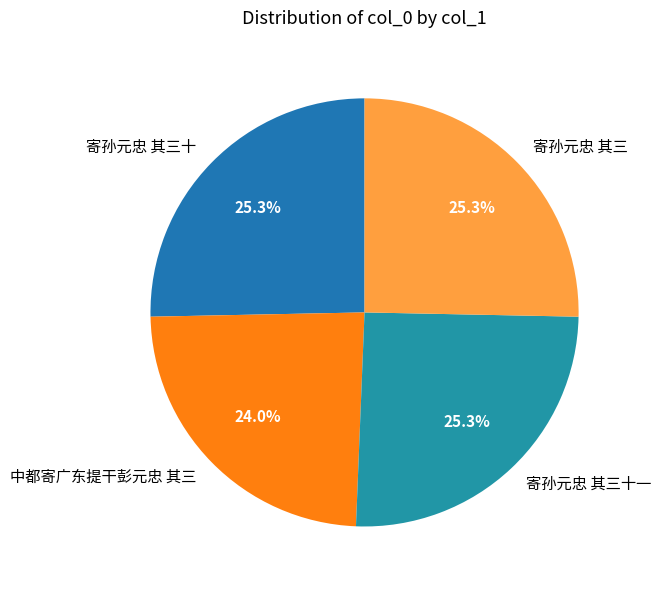

To the nearest percent, what percentage of the pie is 寄孙元忠 其三?

25%